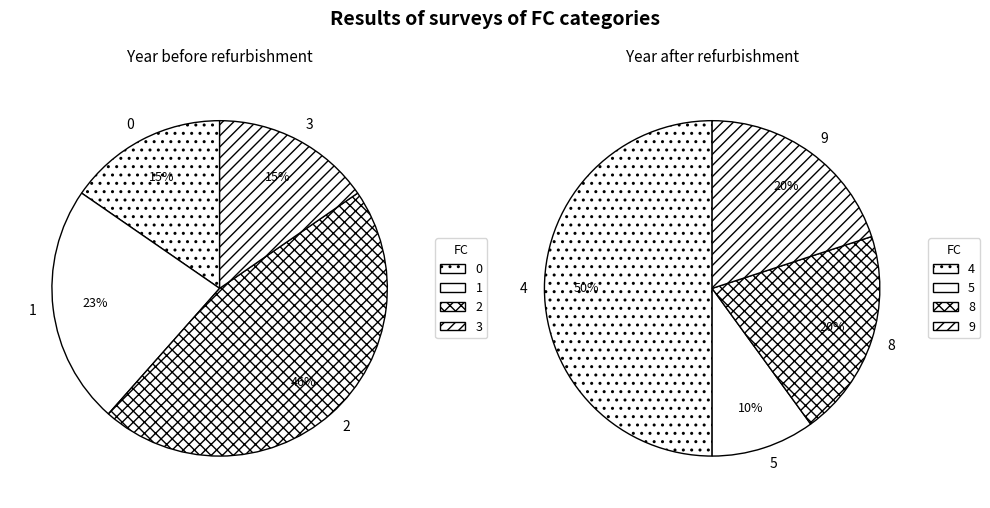

Which has a higher value, 8 or 2?

2